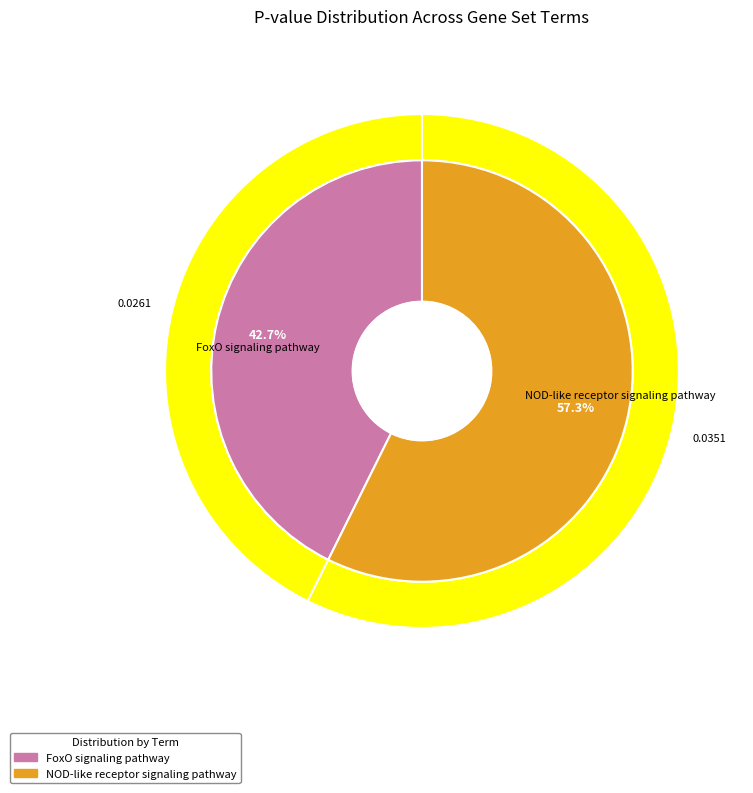

Rank the categories by value from highest to lowest.

NOD-like receptor signaling pathway, FoxO signaling pathway